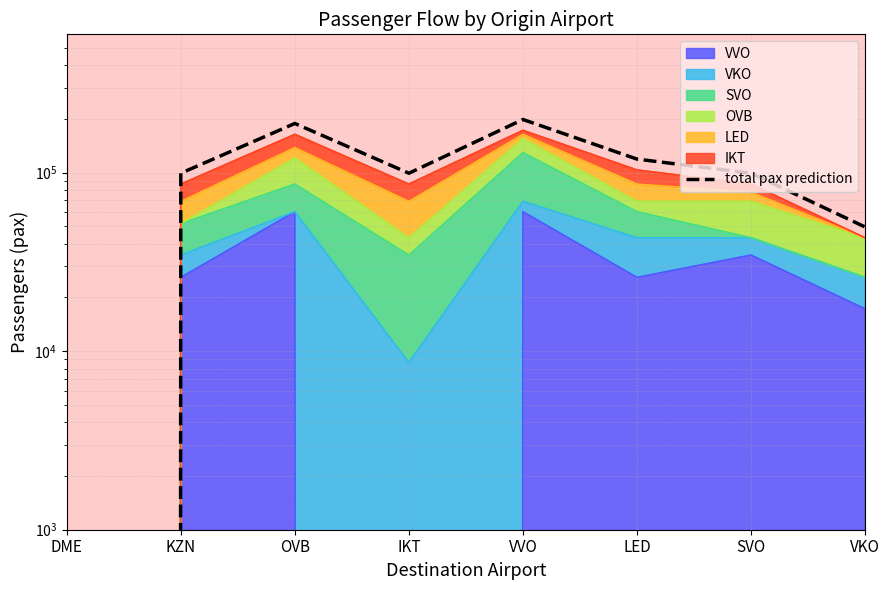

Which has a higher value, LED or IKT?

LED